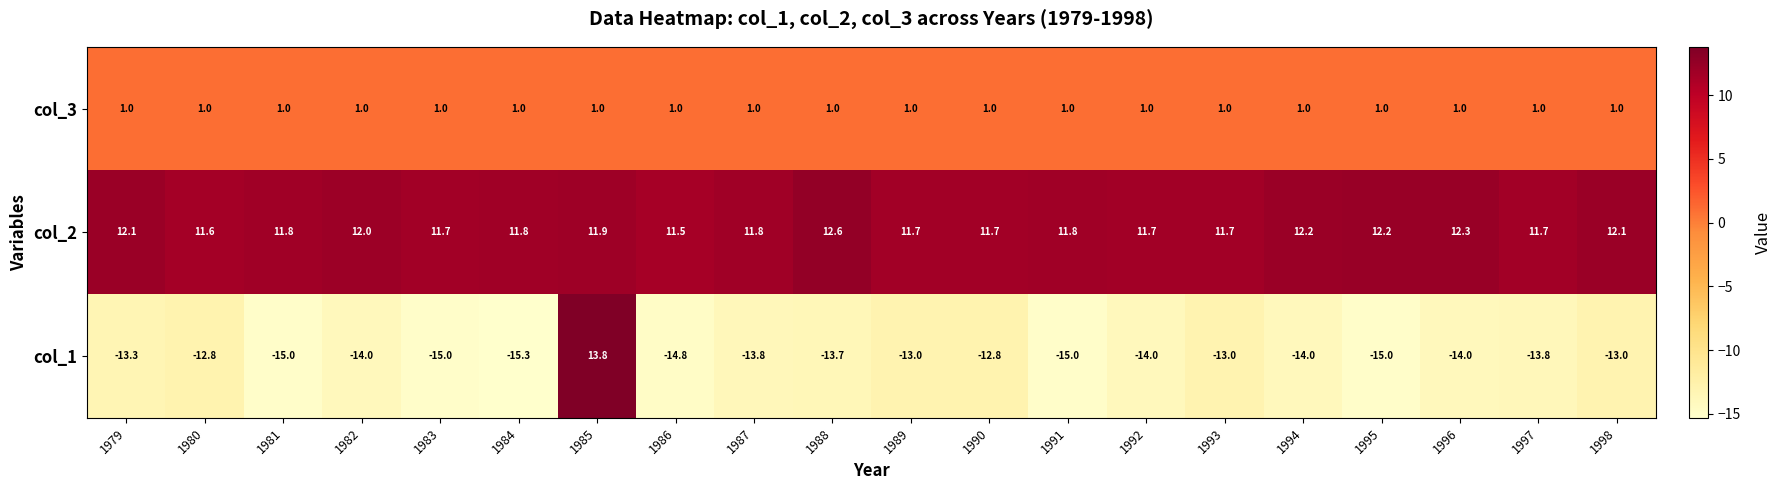

Count the number of categories in the chart.

20